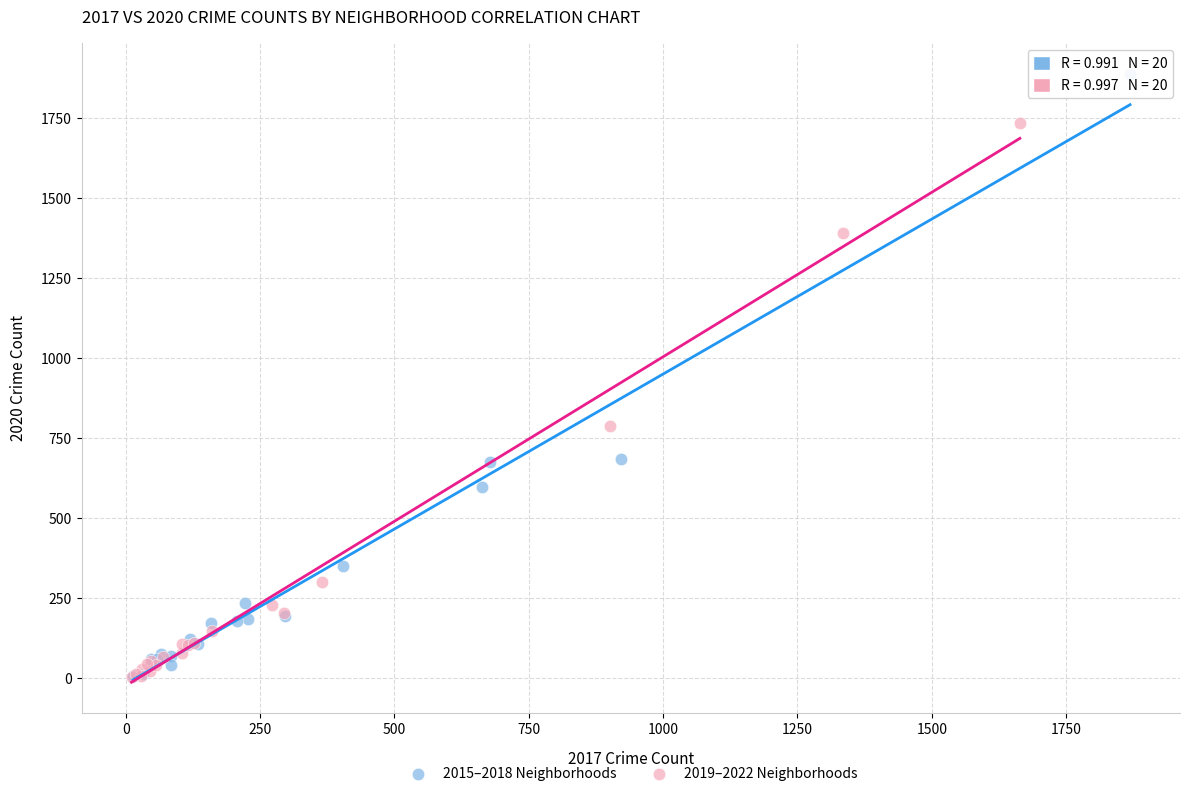

Which series has the widest spread of Y values?

2015–2018 Neighborhoods